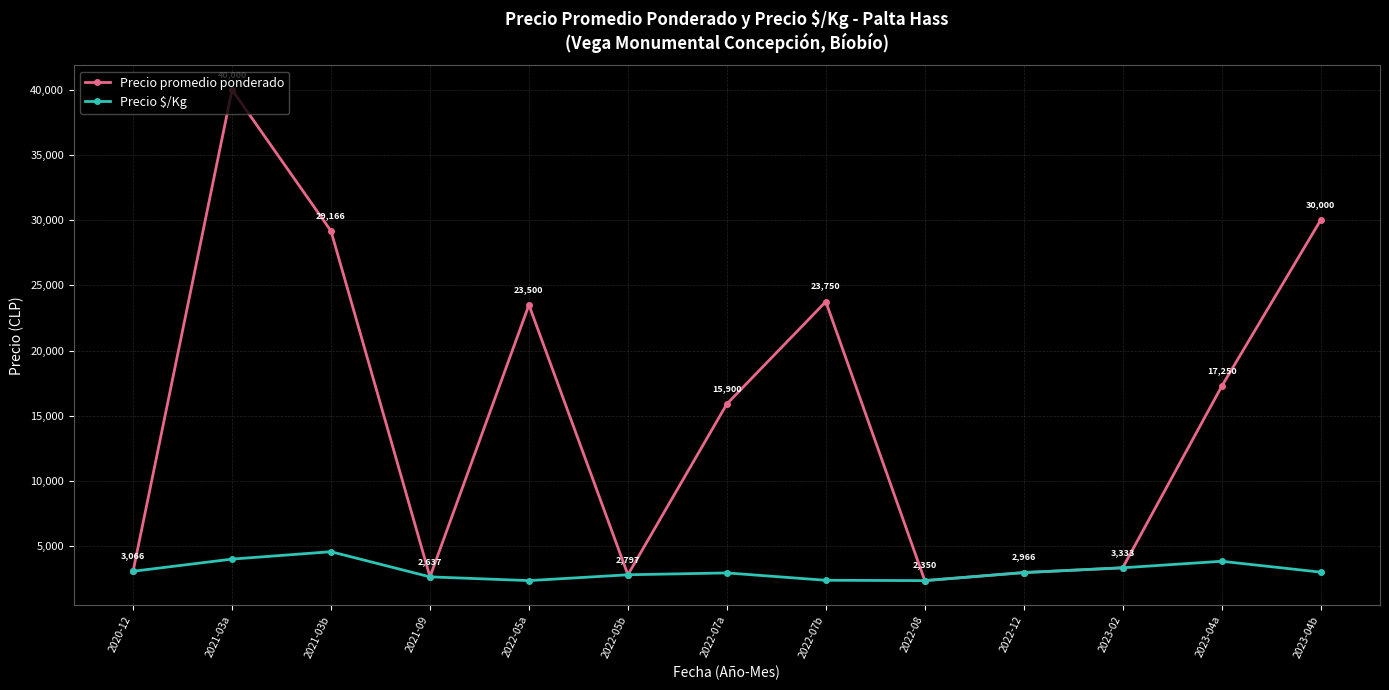

At how many categories does at least one series exceed 24394?

3